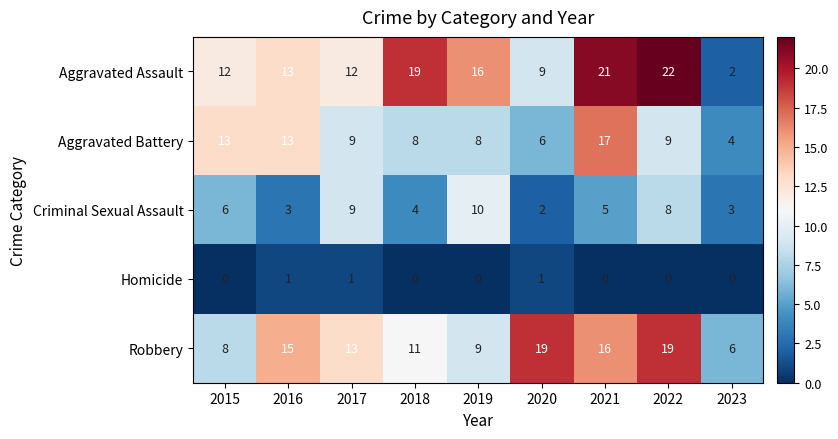

Rank the series by their maximum value, from lowest to highest.

Homicide, Criminal Sexual Assault, Aggravated Battery, Robbery, Aggravated Assault